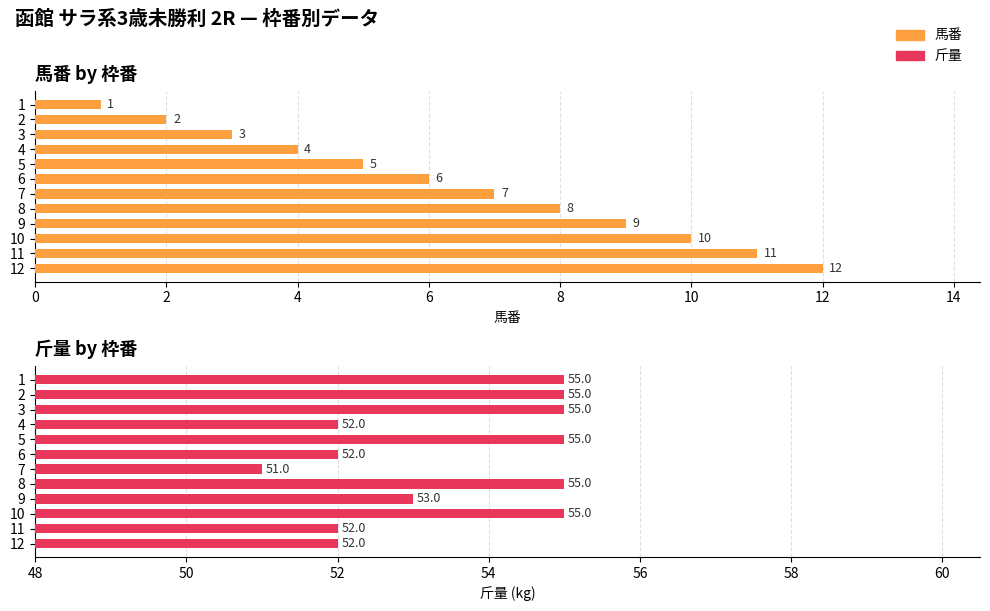

What is the average value of the 馬番 series?

6